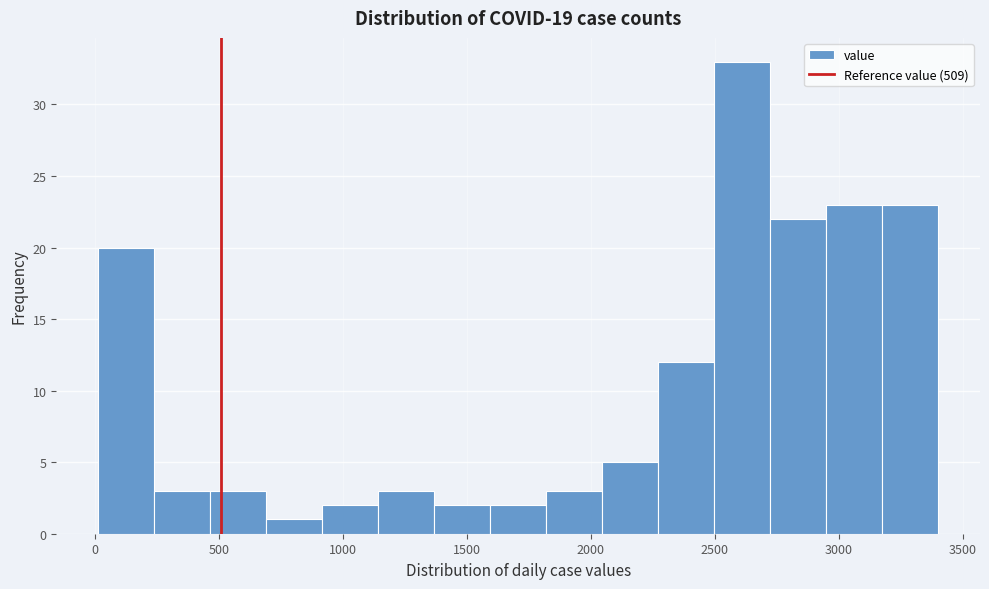

How tall is the bar that spans 2050 to 2250 on the x-axis? Neither the bar edges nor the heights are printed on the chart, so give them approximately, as read against the axes.

5